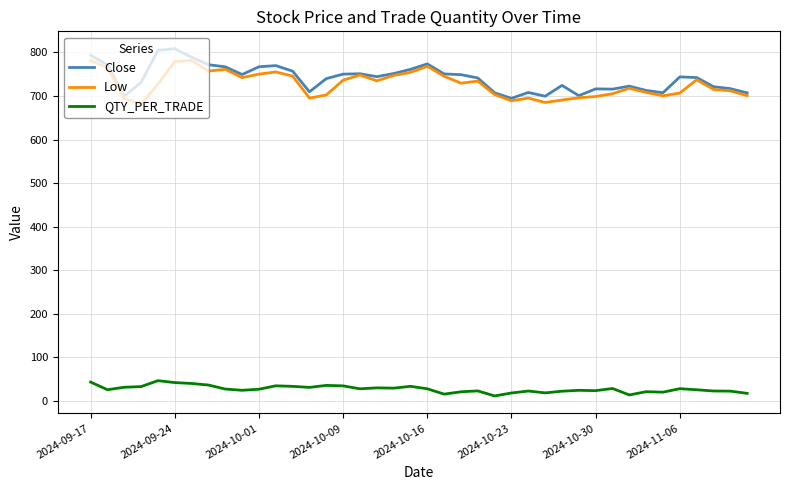

Is this an area chart (filled region under the line)?

No